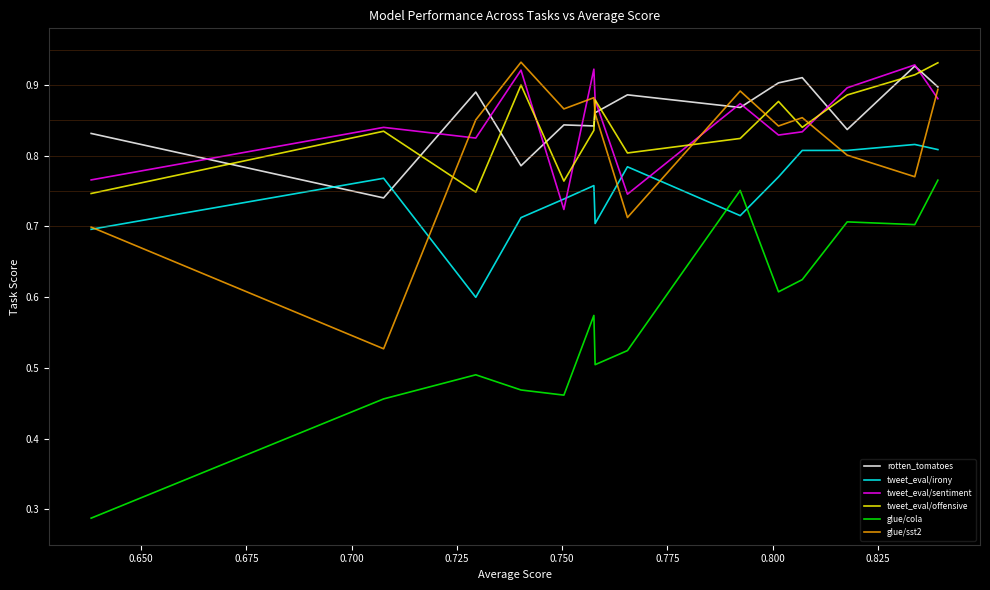

True or false: glue/cola and glue/sst2 cross at least once.

False